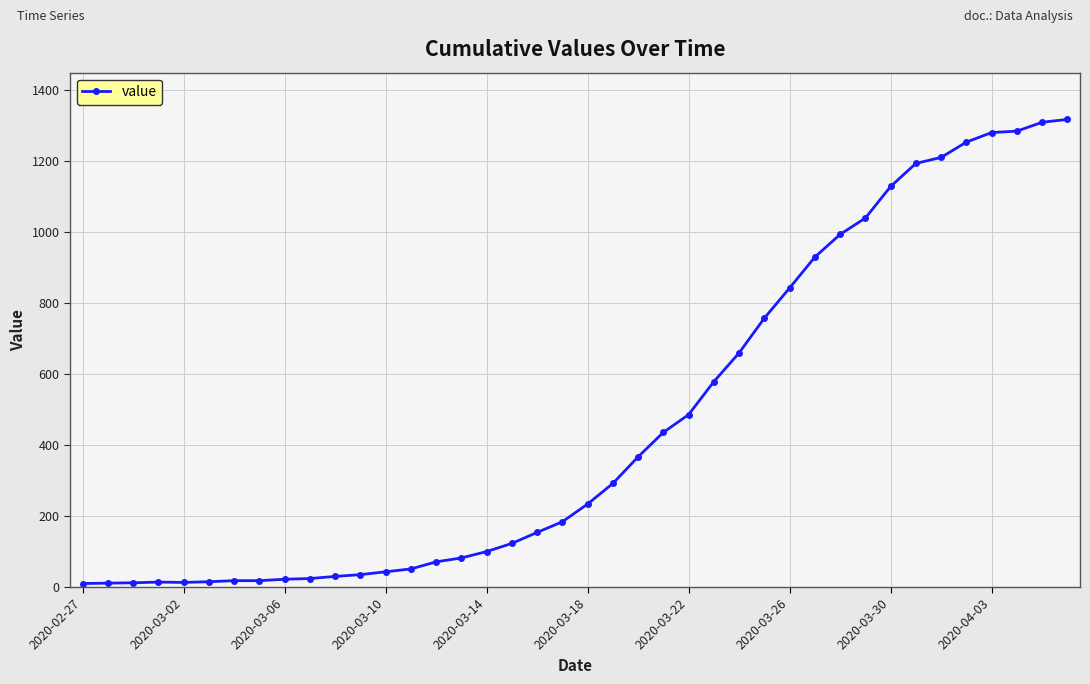

What is the maximum value shown in the chart?

1318